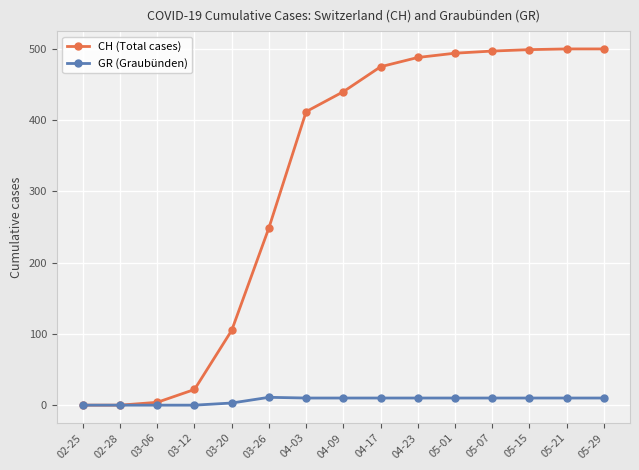

What position from the right is 02-28?

14